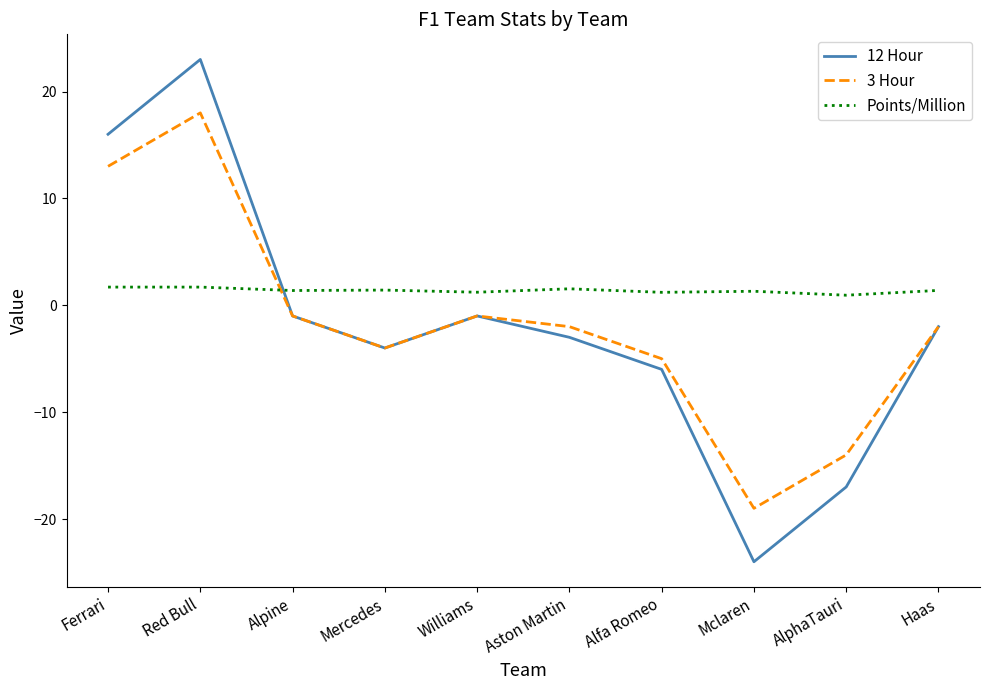

How many lines are shown in the chart?

3